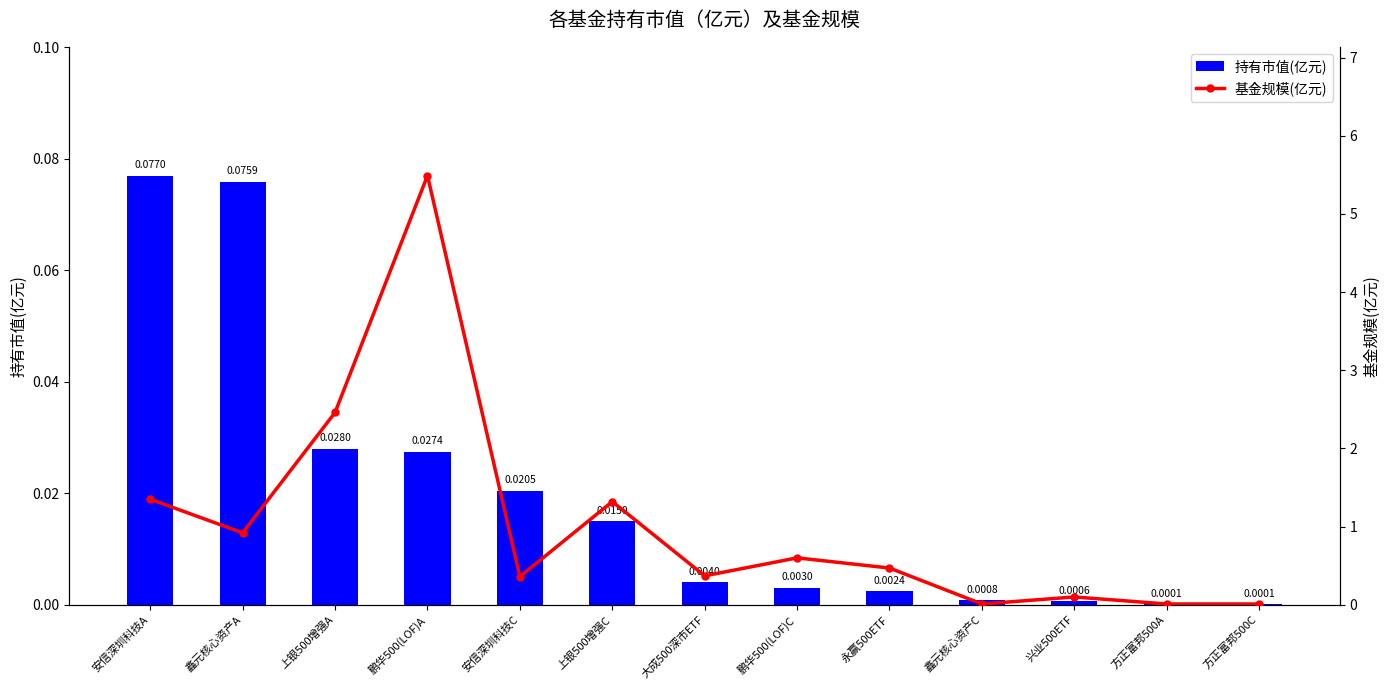

Which series has the largest range (max minus min)?

基金规模(亿元)